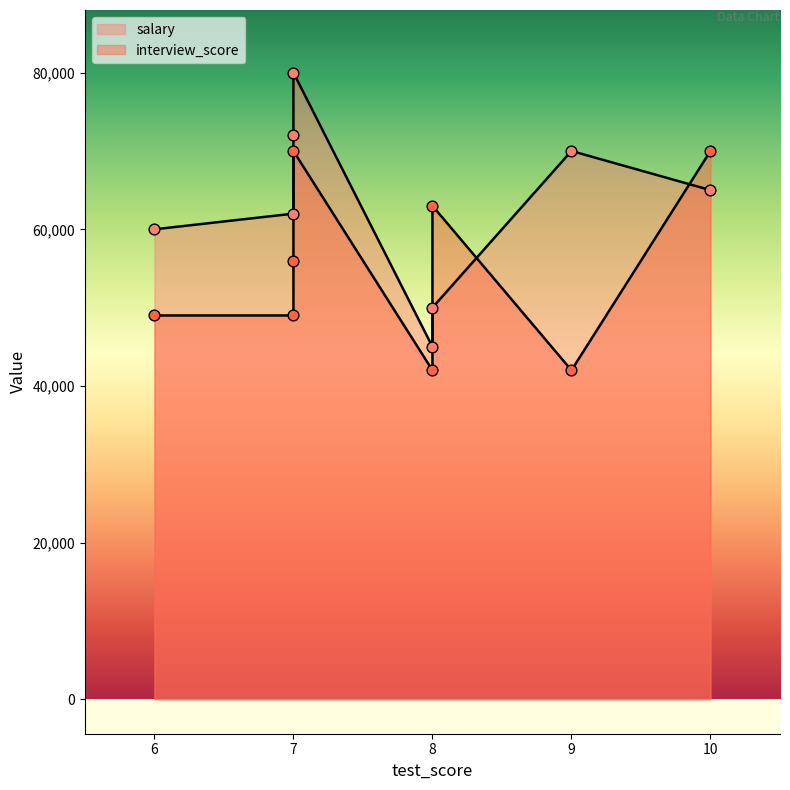

Which series contains the lowest Y value?

interview_score